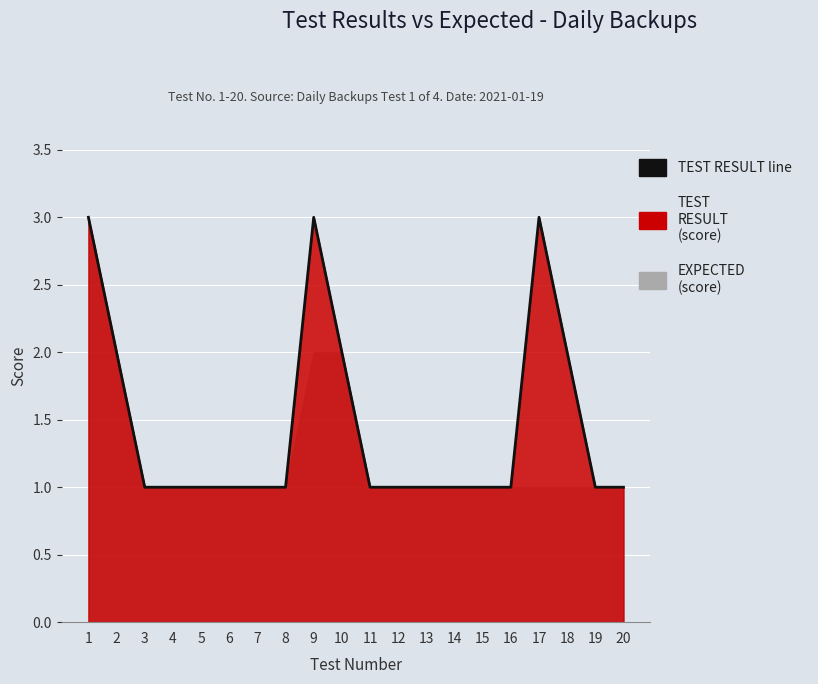

Reading left to right, extract all data points from this chart.

3	2	1	1	1	1	1	1	3	2	1	1	1	1	1	1	3	2	1	1